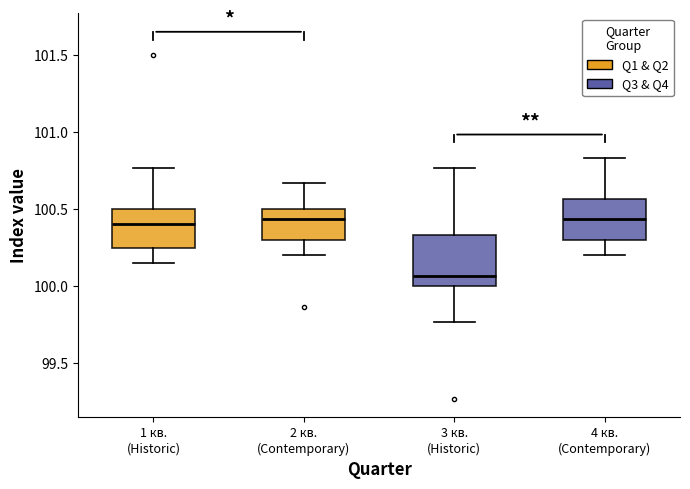

Where is the lower edge of the box for 1 кв. (Historic) on the y-axis? The values are not printed on the chart, so give them approximately, as read against the axis.

100.25